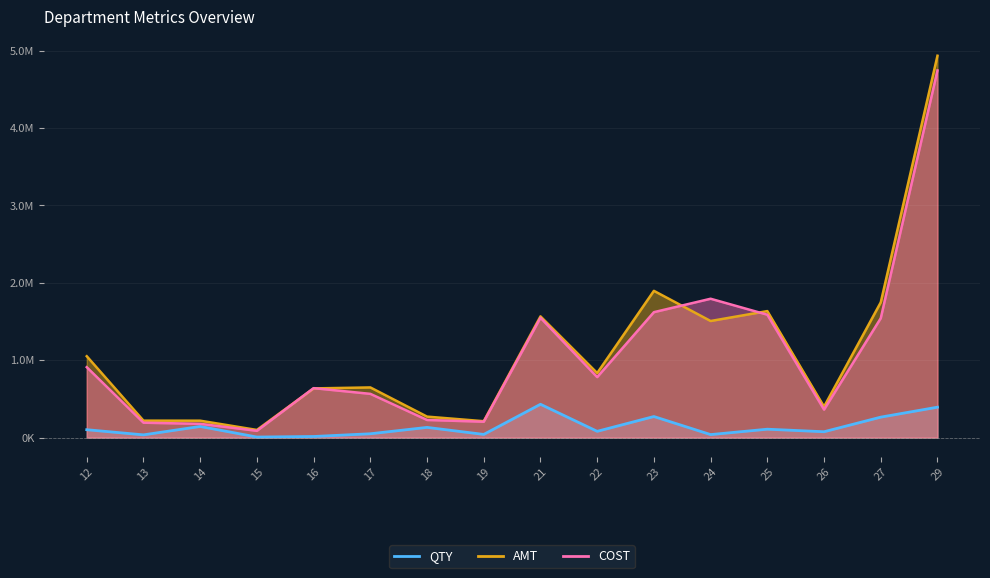

At which category does the chart reach its minimum across all series?

15